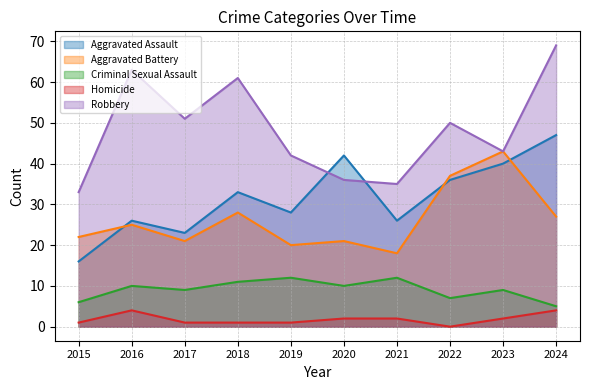

What is the spread (max minus min) of values at 2015?

32